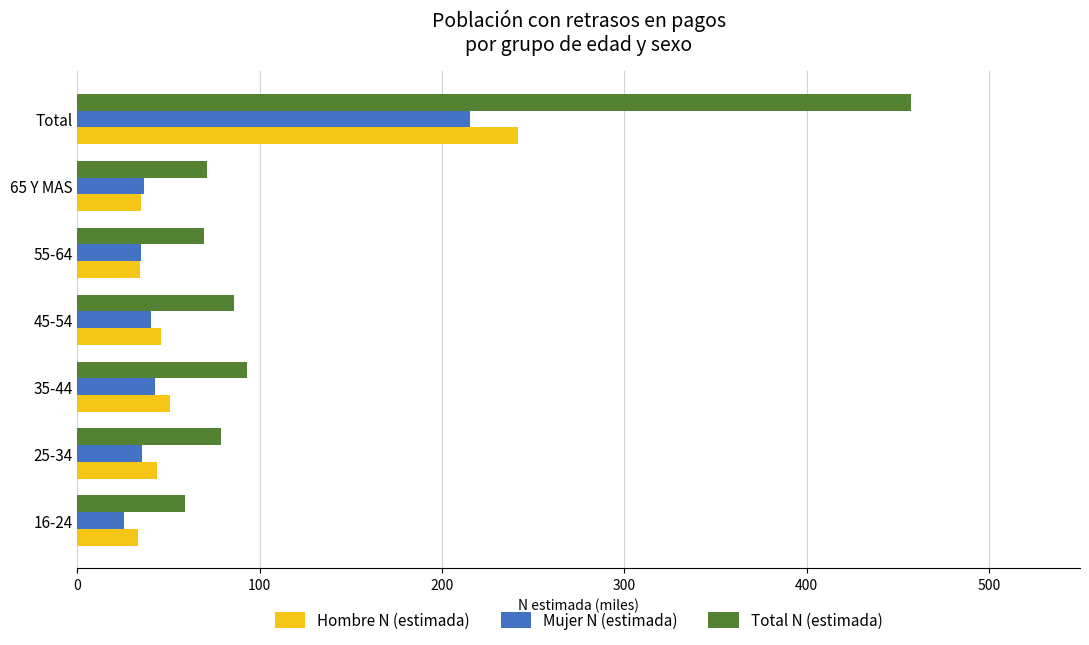

List the series in order of their peak value, highest first.

Total N (estimada), Hombre N (estimada), Mujer N (estimada)